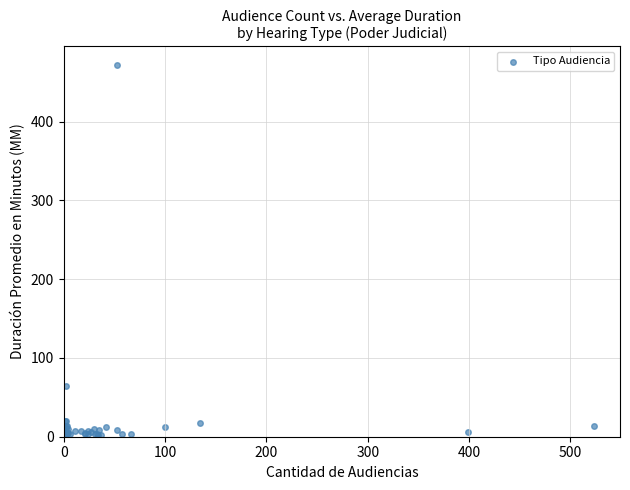

What Y value in the scatter plot is closest to 237?

64